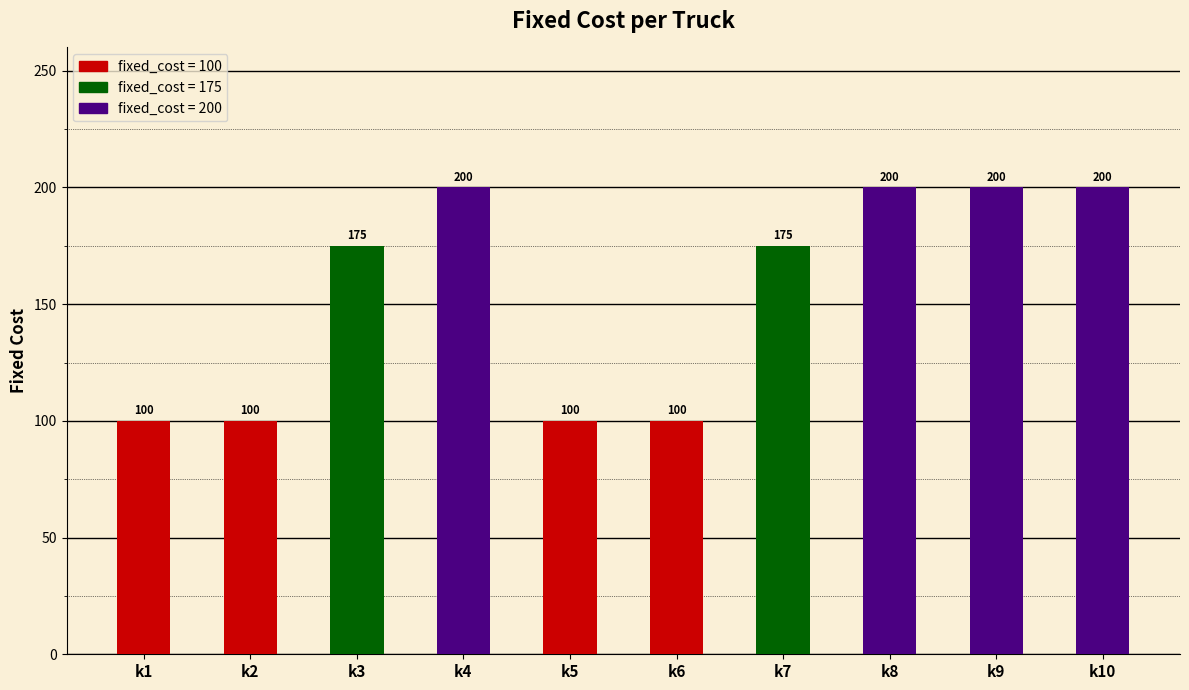

What is the value of the 9th bar from the left?

200